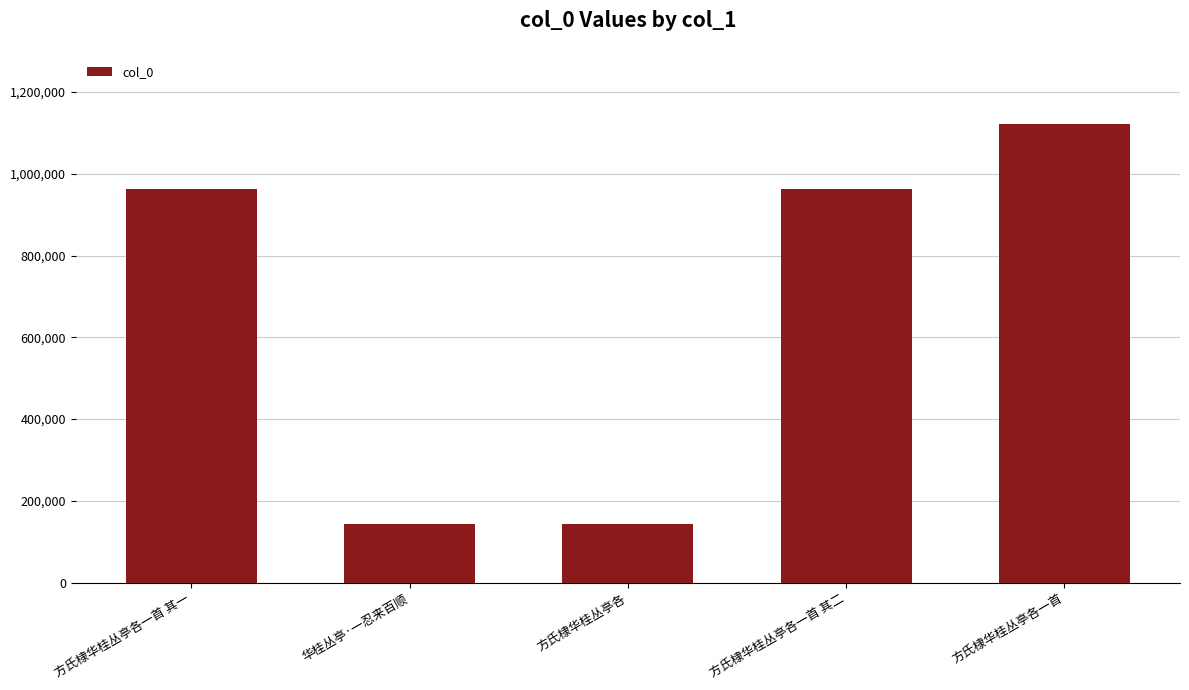

At which category does the chart reach its peak across all series?

方氏棣华桂丛亭各一首